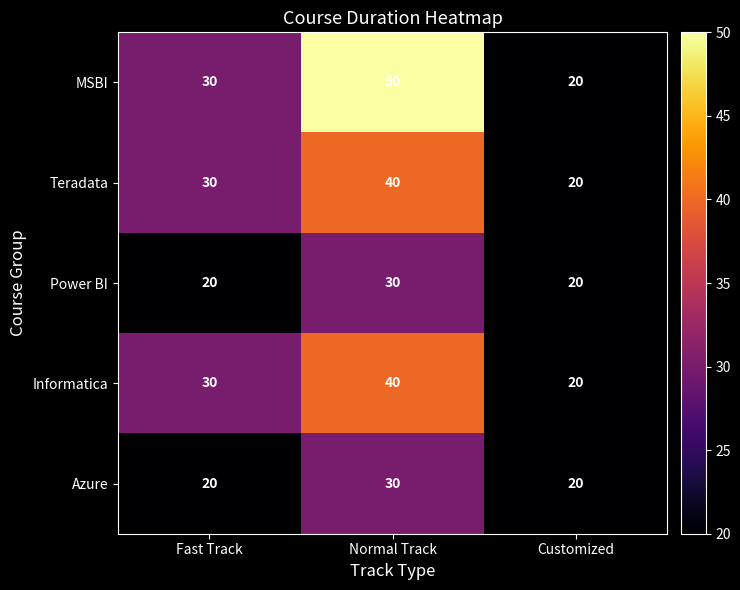

How many data points does each series have?

3